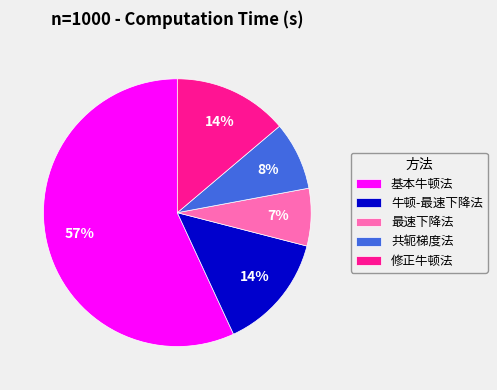

To the nearest percent, what is the combined percentage of 修正牛顿法 and 牛顿-最速下降法?

28%